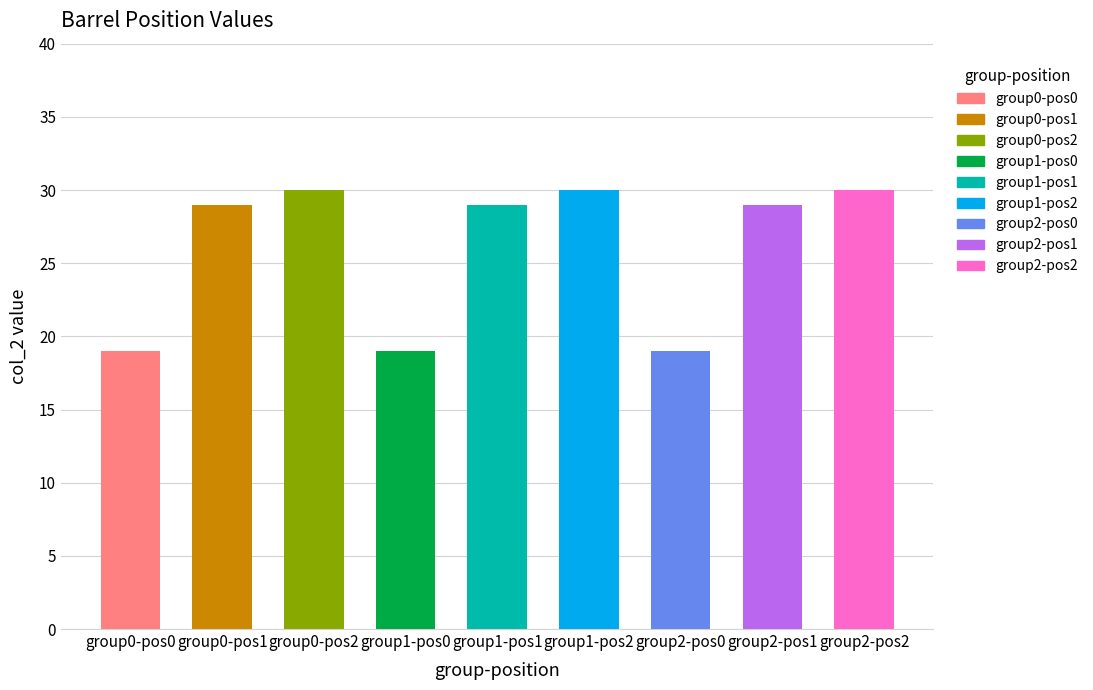

List the labels in order of value, smallest first.

0-0, 1-0, 2-0, 0-1, 1-1, 2-1, 0-2, 1-2, 2-2